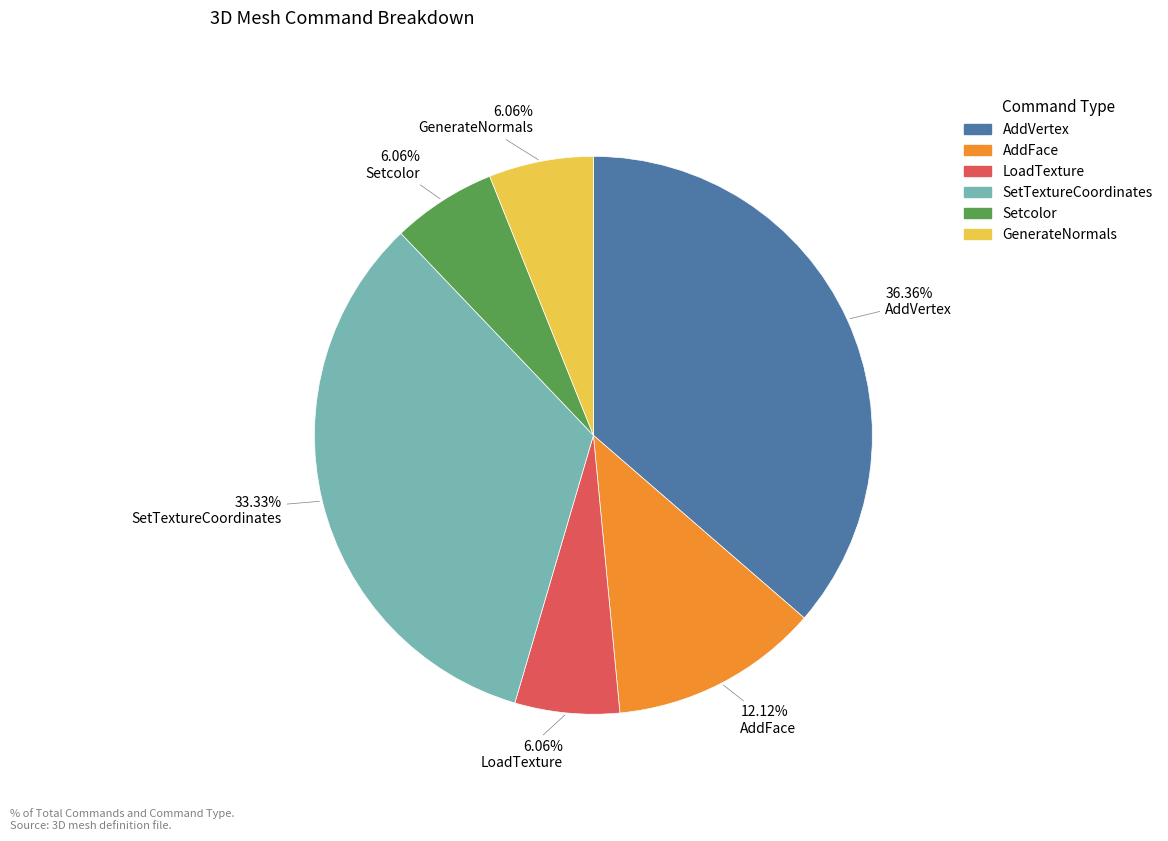

How many segments does this pie chart have?

6